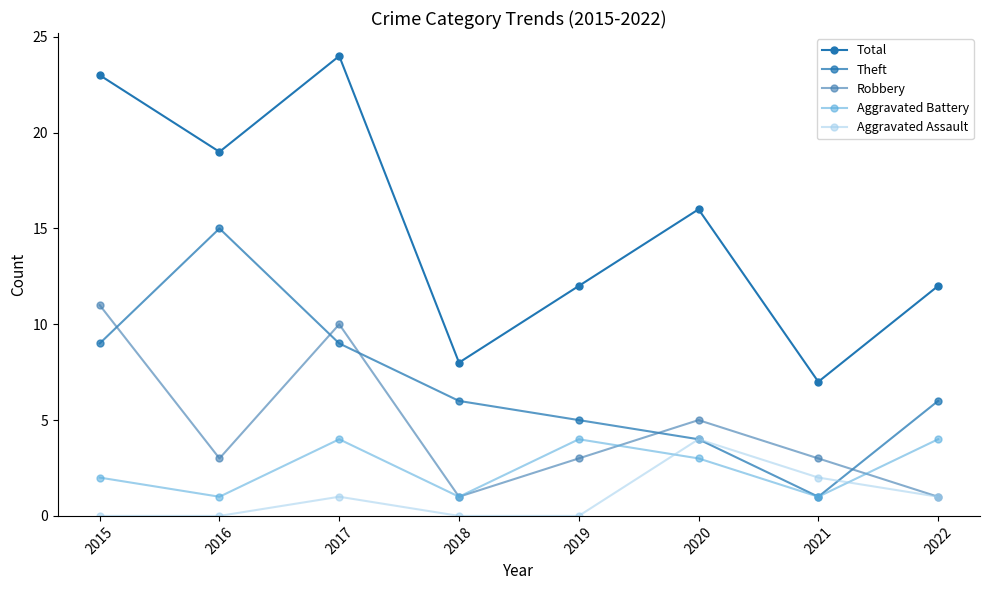

What is the maximum value shown in the chart?

24